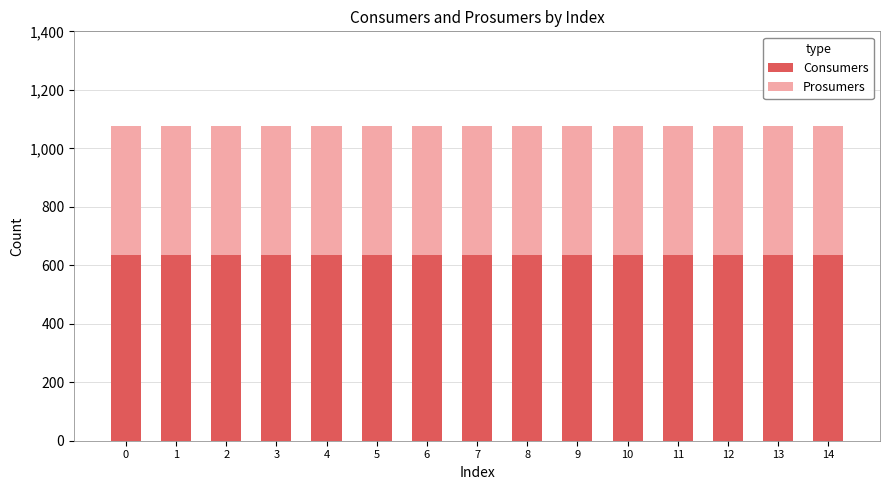

How many bars are there in total?

15